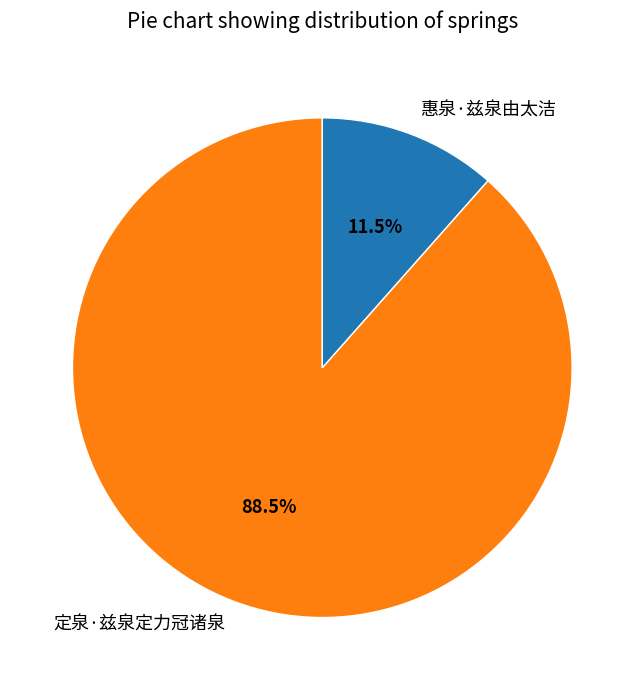

What is the smallest slice in the pie chart?

惠泉·兹泉由太洁